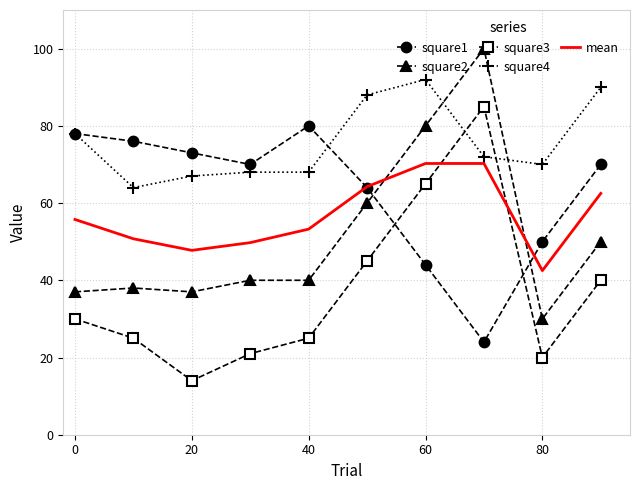

After their last crossing, which series has the higher values: square4 or square3?

square4